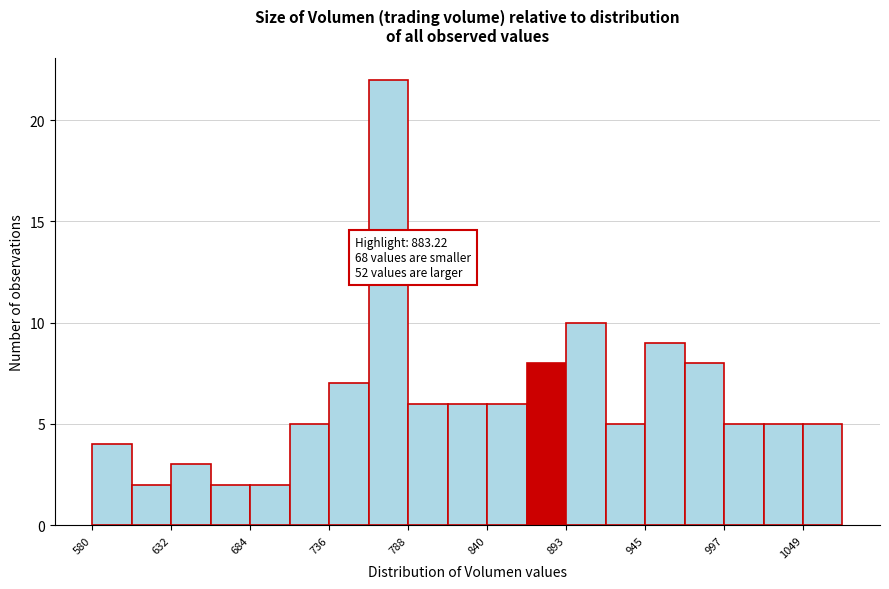

Around what value on the x-axis is the tallest bar? Give the approximate position of its centre, as read against the axis.

780